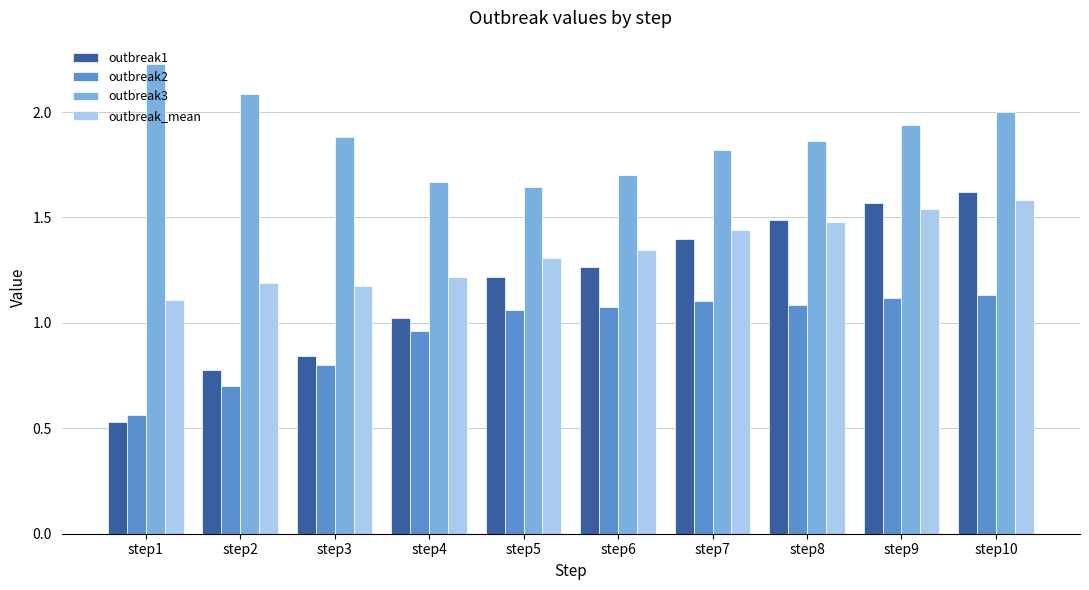

List the labels in order of outbreak1 value, smallest first.

step1, step2, step3, step4, step5, step6, step7, step8, step9, step10